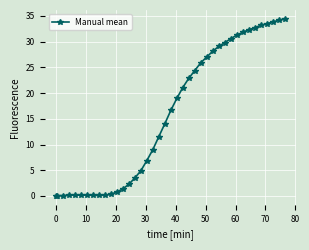

What is the difference between the maximum and second lowest values?

34.4